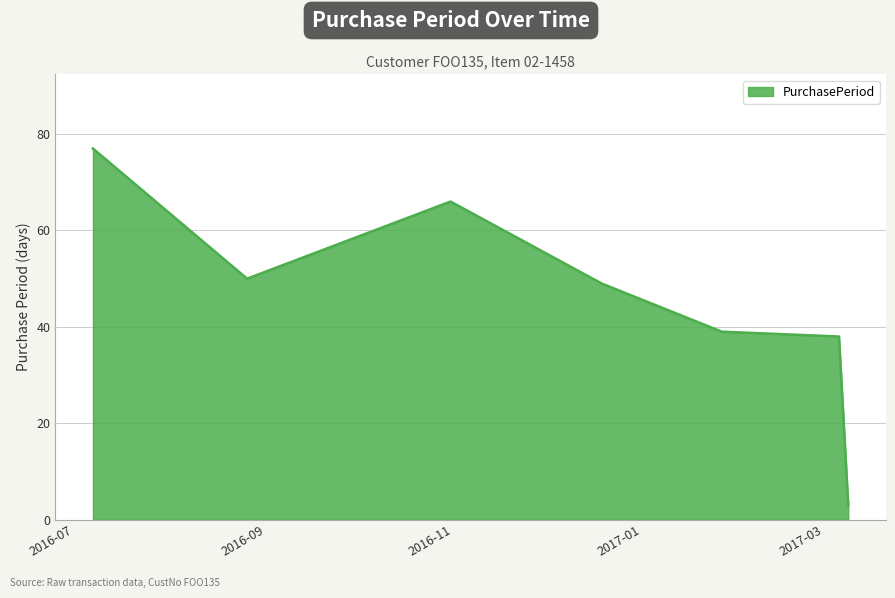

What is the minimum value shown in the chart?

3